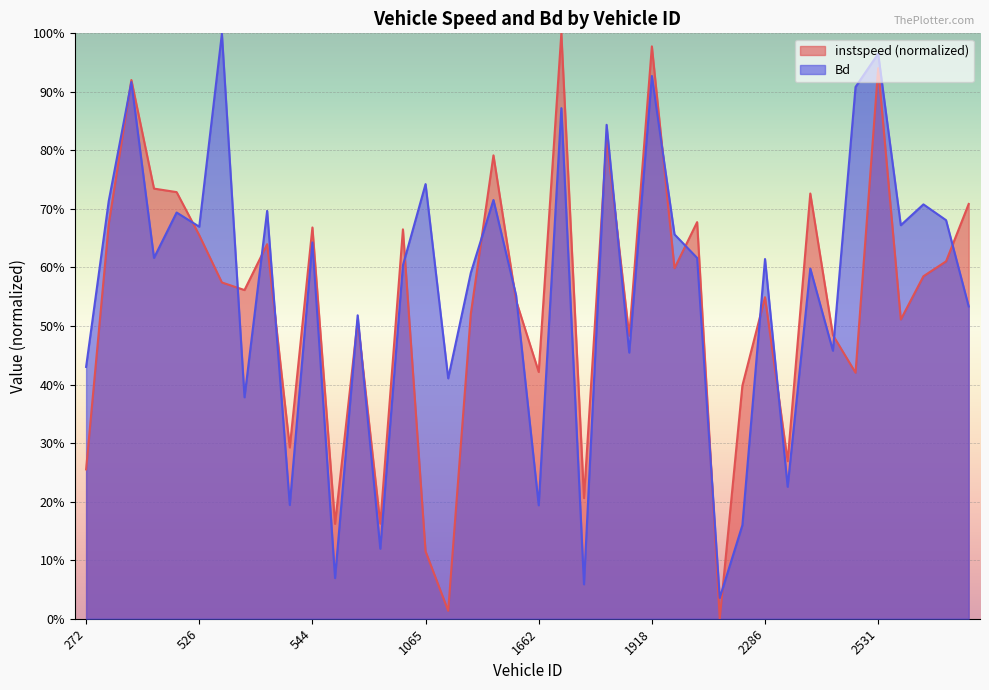

How many distinct data groups are displayed?

2